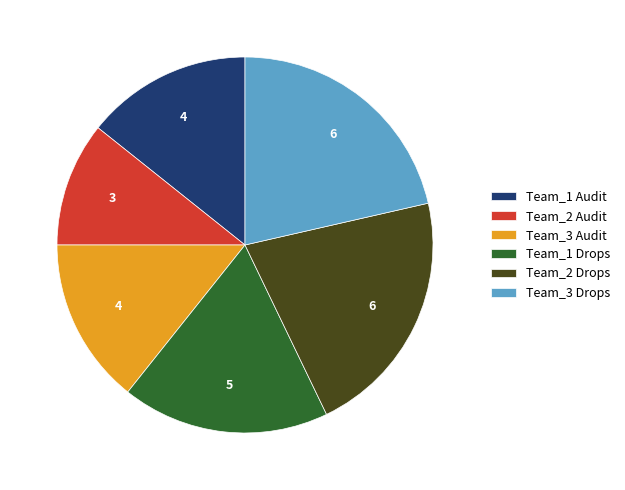

The Team_2 Drops slice represents 16% of the pie. True or false?

False